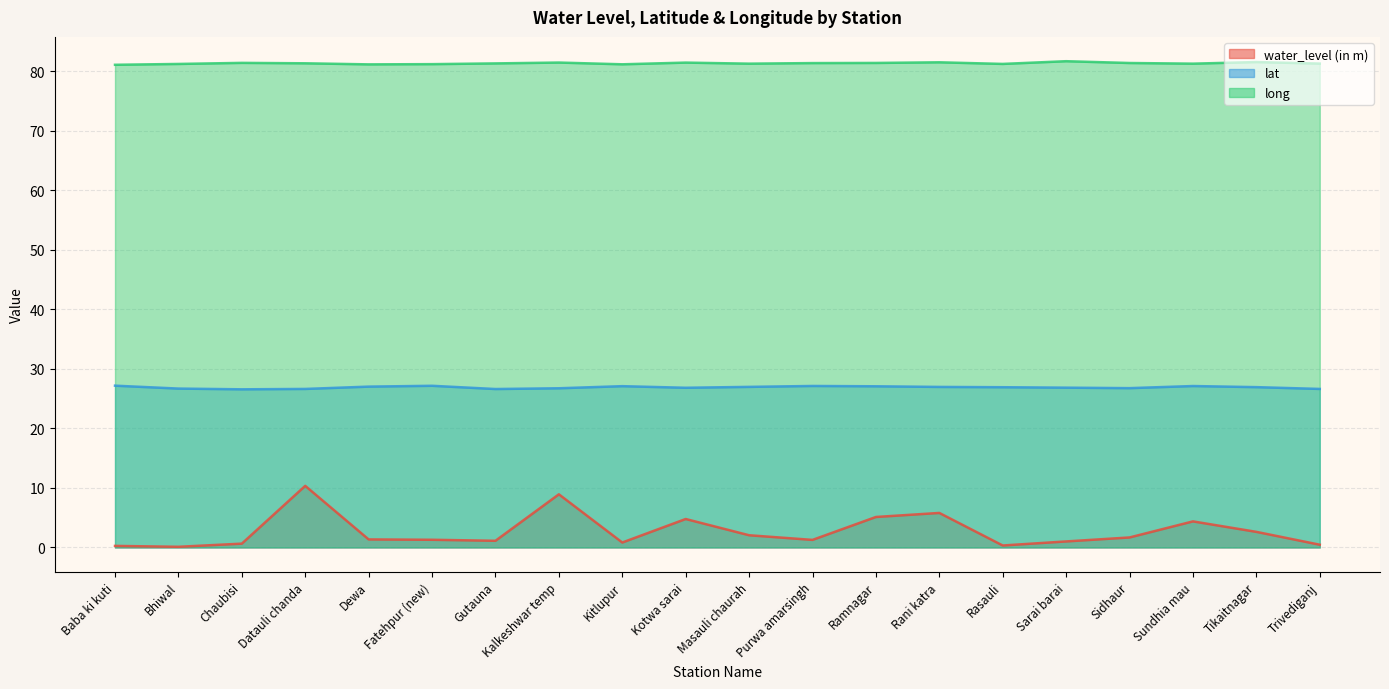

What is the total value across all series at Kitlupur?

109.1